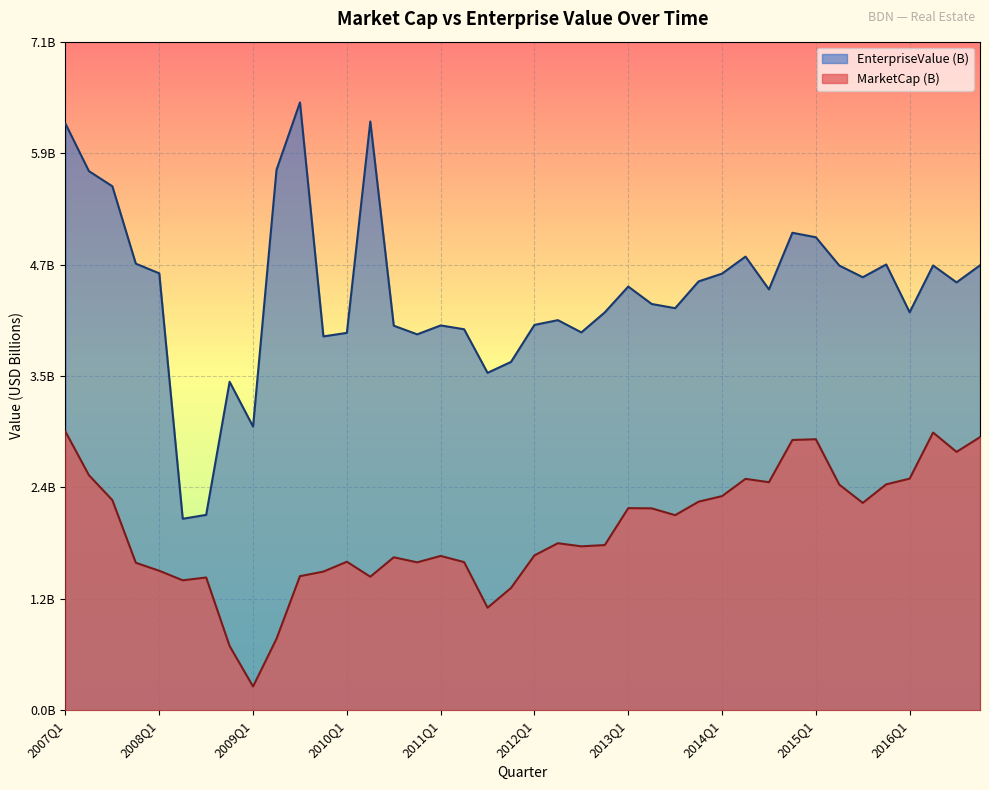

What position from the right is 2014Q2?

11